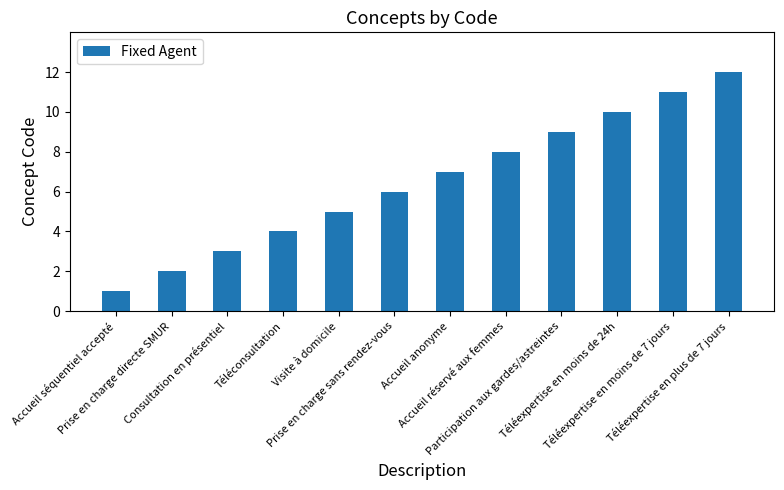

The chart shows a value of 10 at Téléexpertise en moins de 24h. True or false?

True